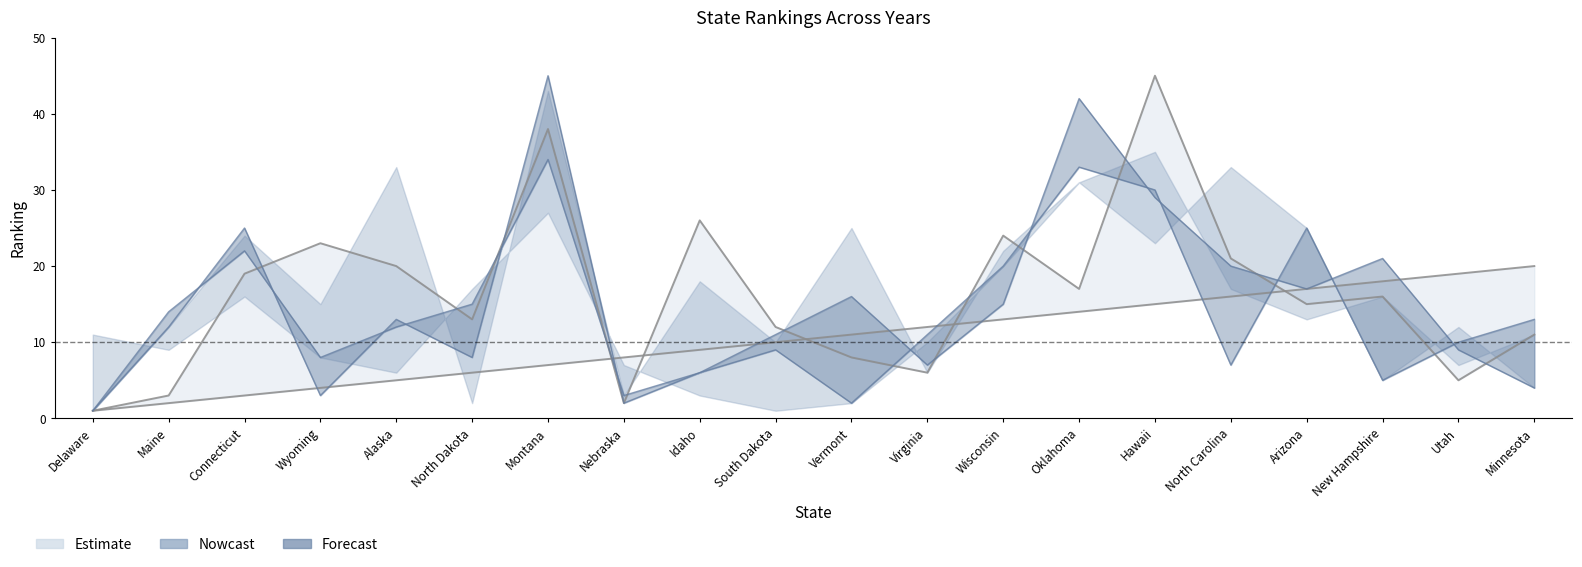

What is the spread (max minus min) of values at Vermont?

14